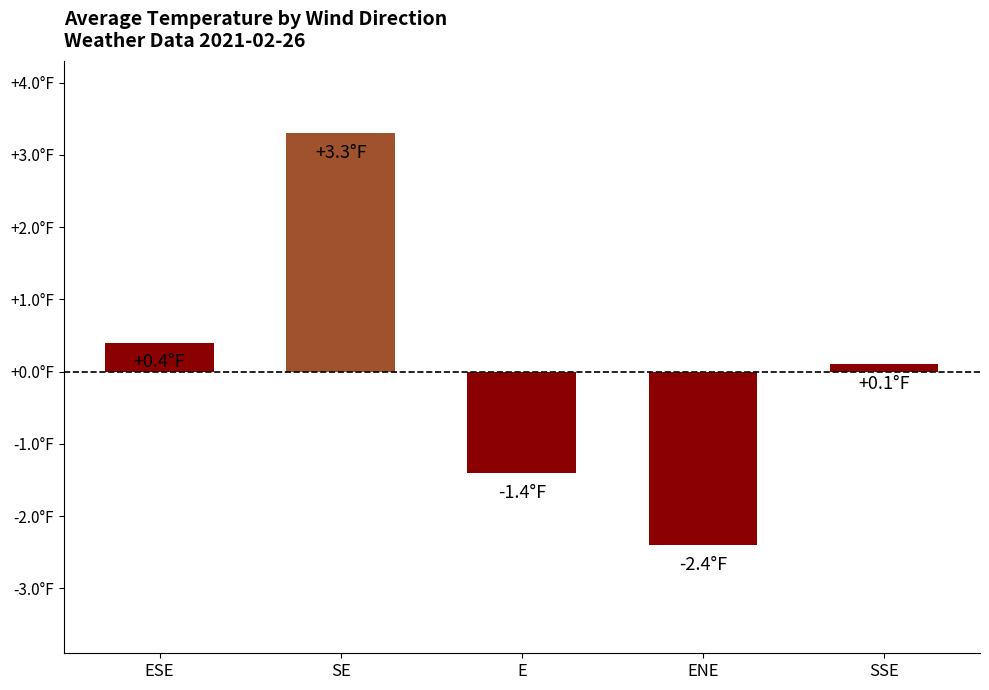

Reading left to right, extract all data points from this chart.

ESE=0.4	SE=3.3	E=-1.4	ENE=-2.4	SSE=0.1